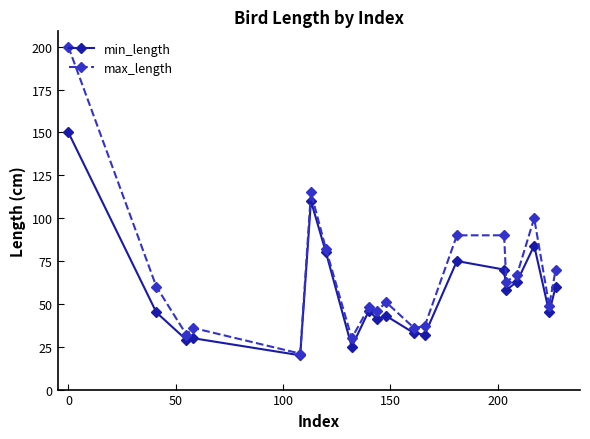

True or false: min_length has more than 0 points higher than both neighbors.

True